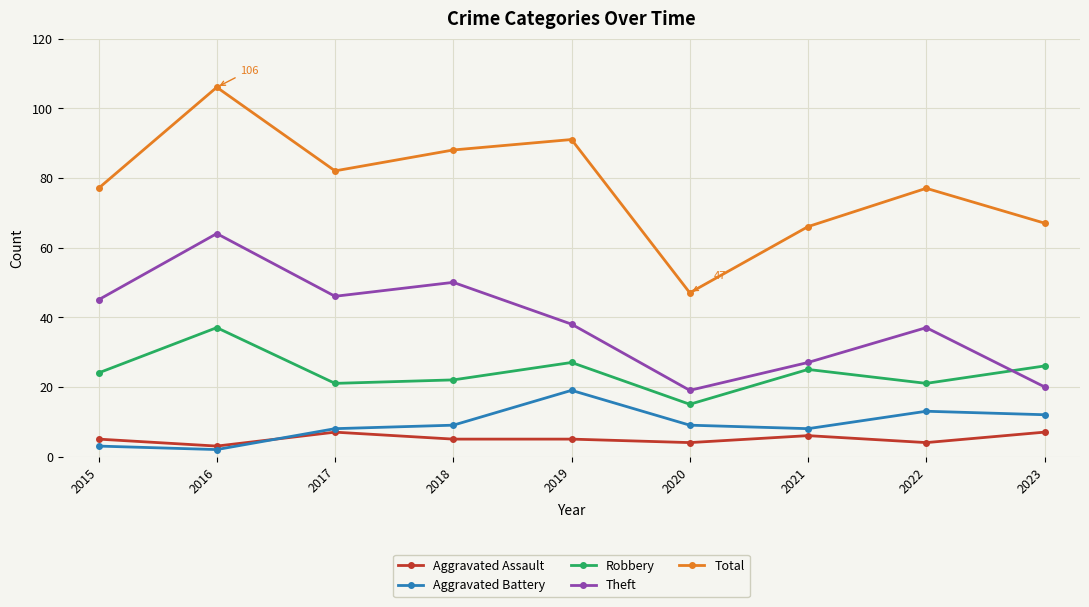

In Theft, how many points are lower than both neighbors (excluding endpoints)?

2